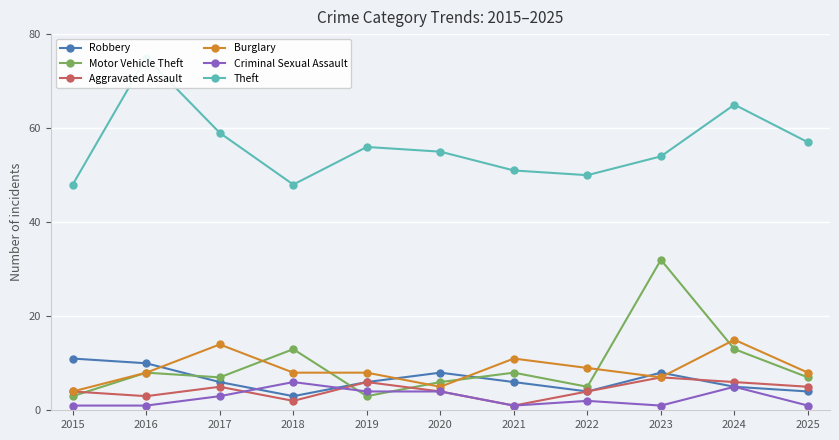

How many data points does each series have?

11